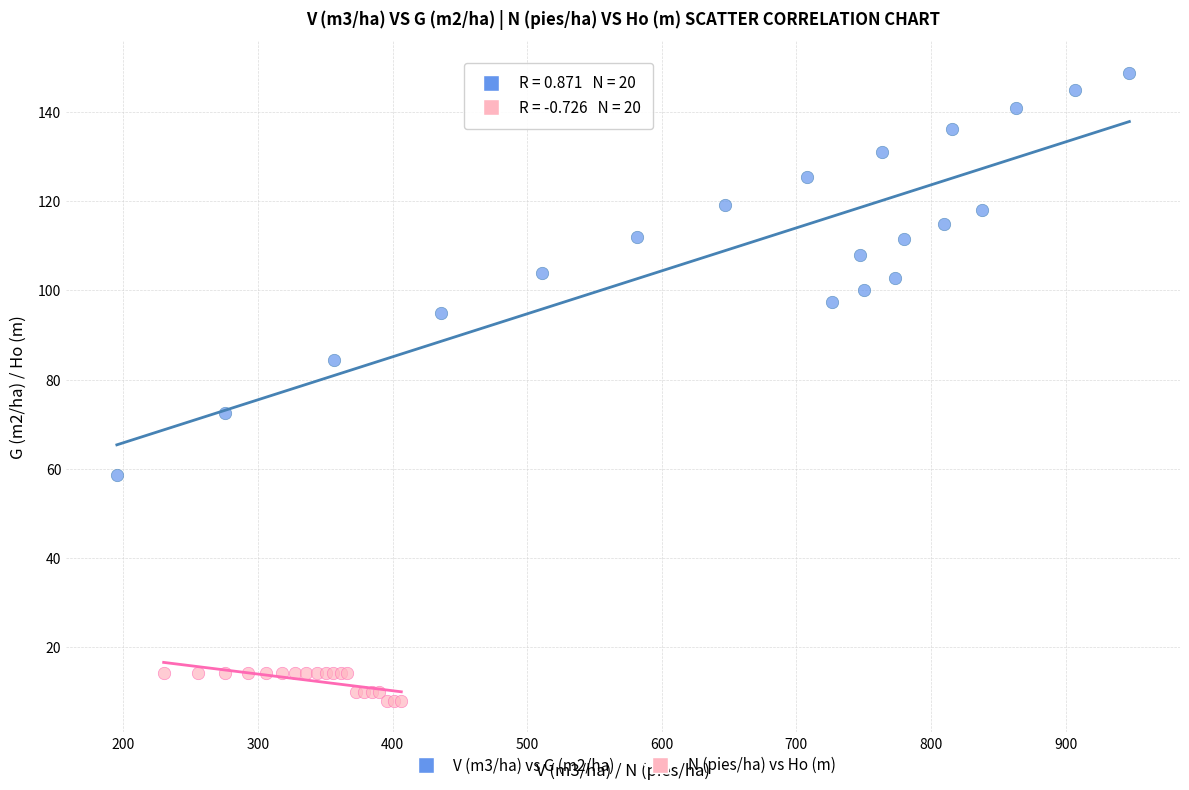

What are all the series names shown in the legend?

V (m3/ha) vs G (m2/ha), N (pies/ha) vs Ho (m)